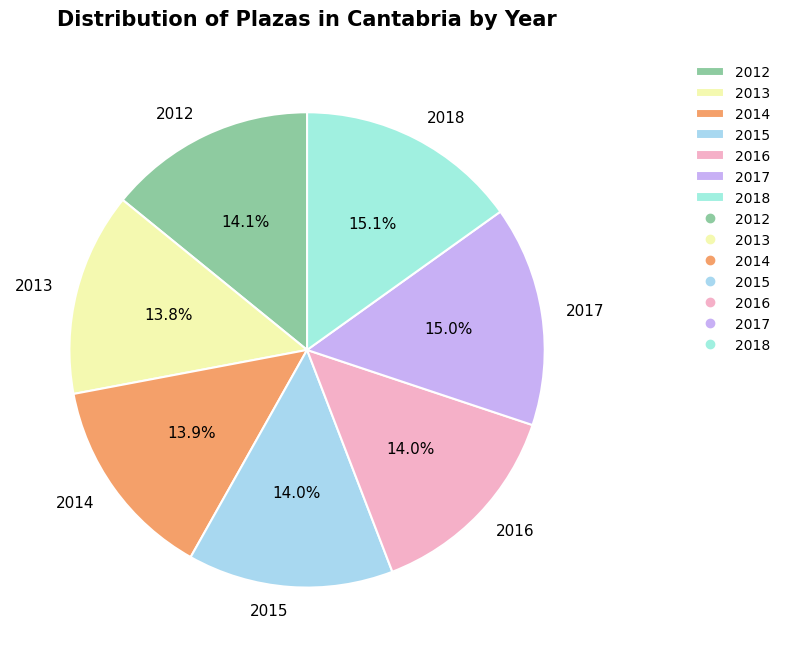

Is there any slice that represents more than half of the pie?

No